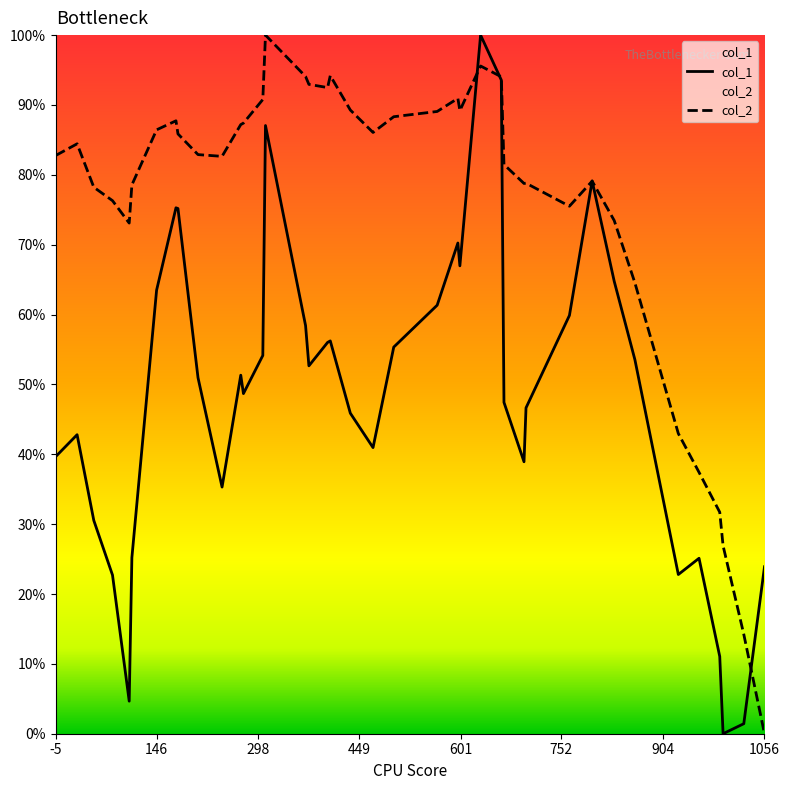

What is the maximum value shown in the chart?

100.0